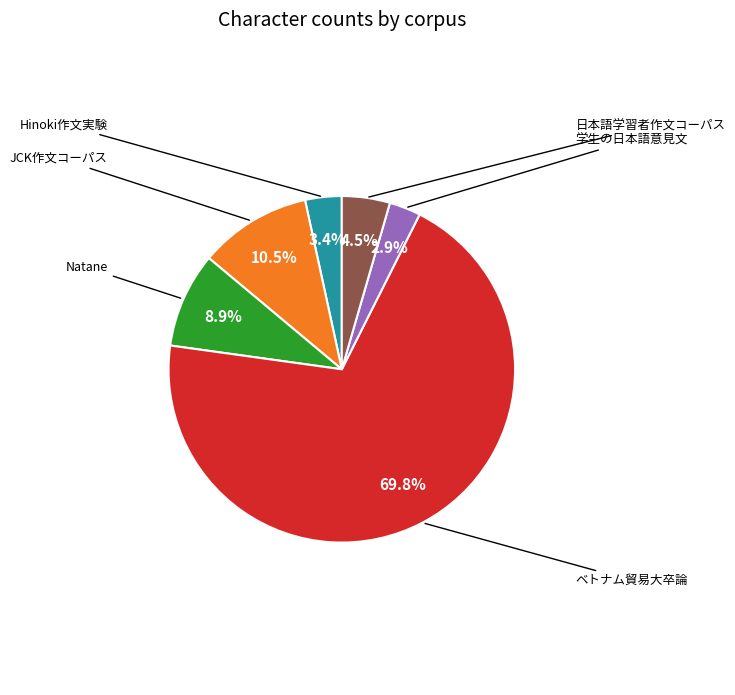

Does any single category account for the majority?

Yes